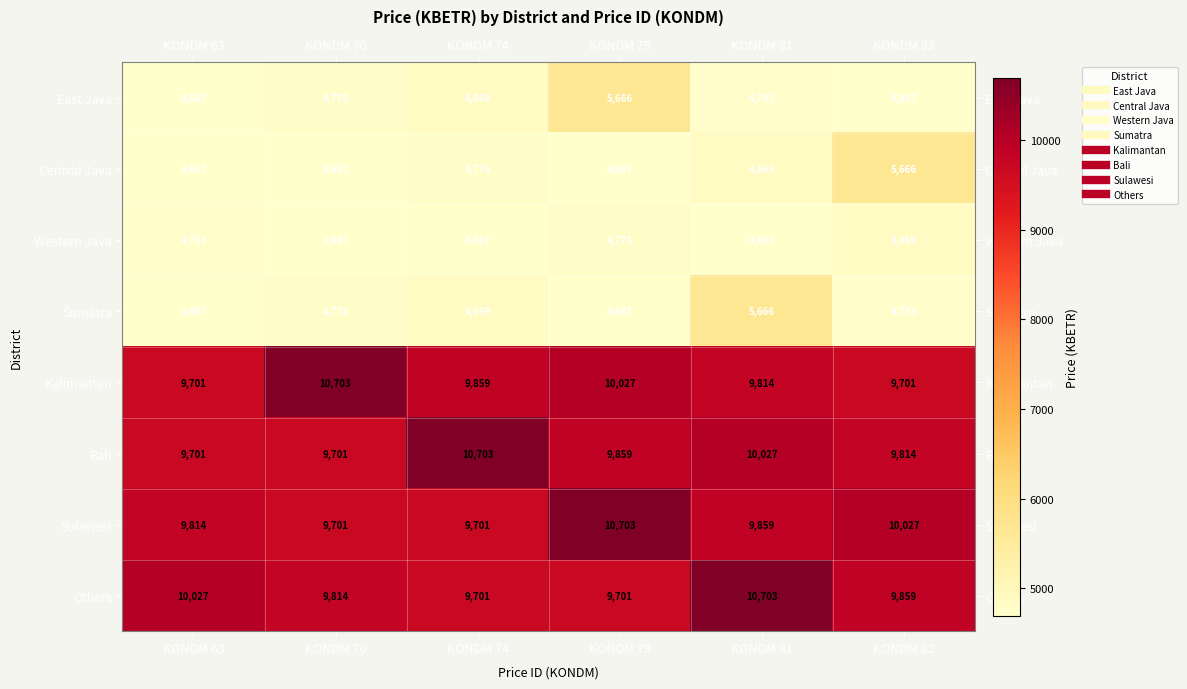

What is the greatest value displayed?

10703